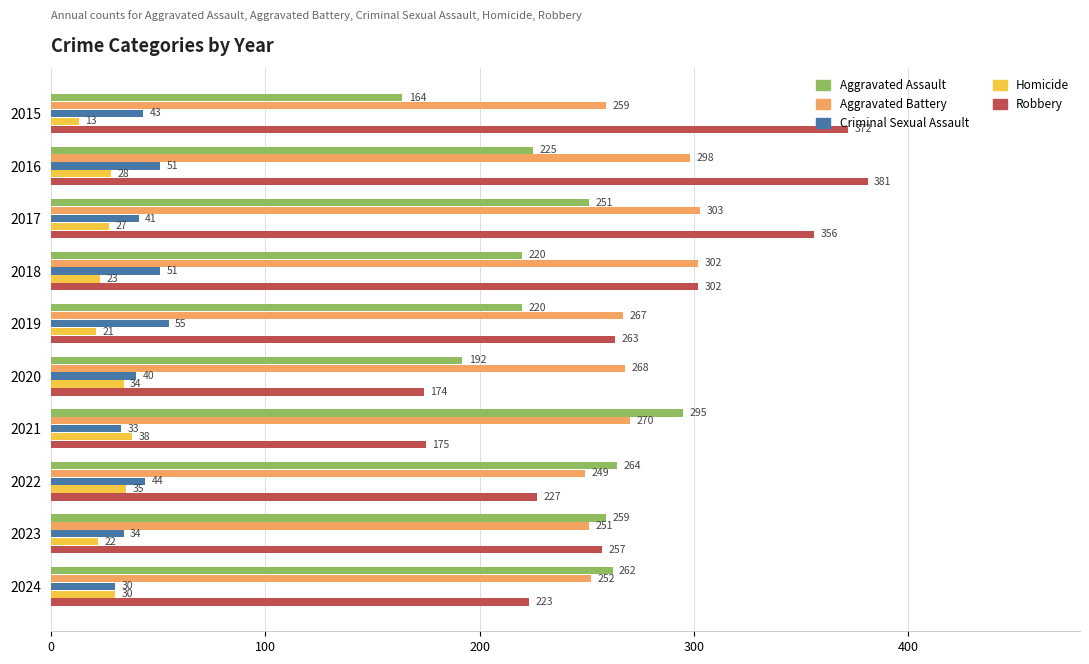

The Aggravated Assault series shows 192 at 2020. True or false?

True